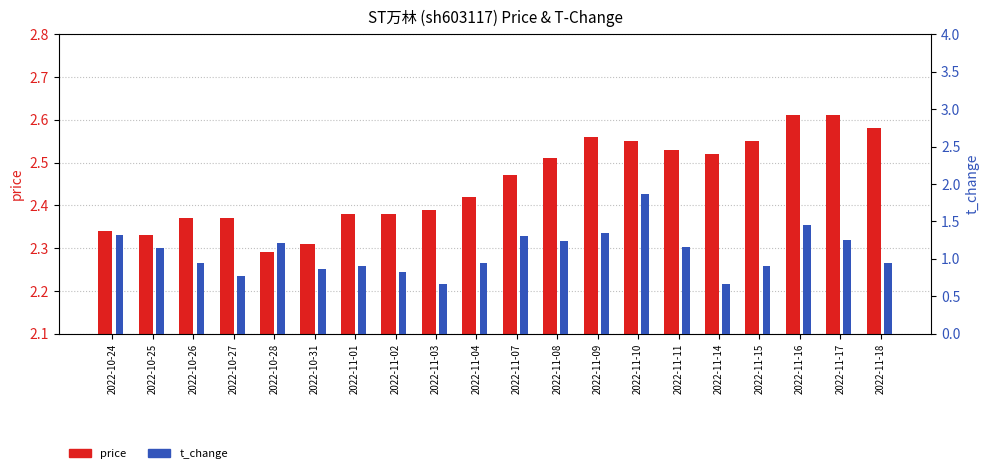

What is the difference between the second highest and minimum values in the t_change series?

0.8